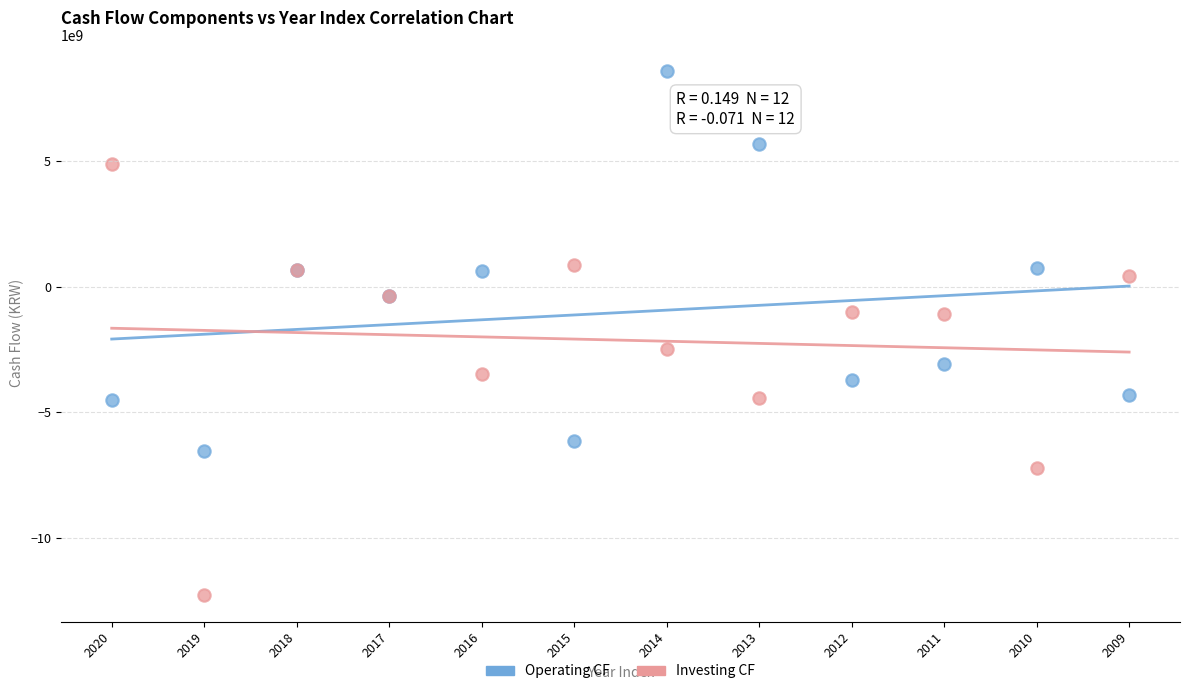

Which series reaches the minimum Y coordinate?

Investing CF